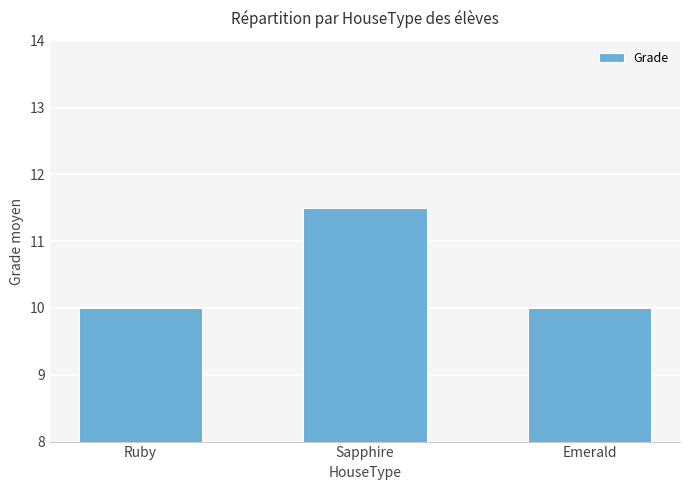

Is it true that the value at Sapphire is 11.5?

True